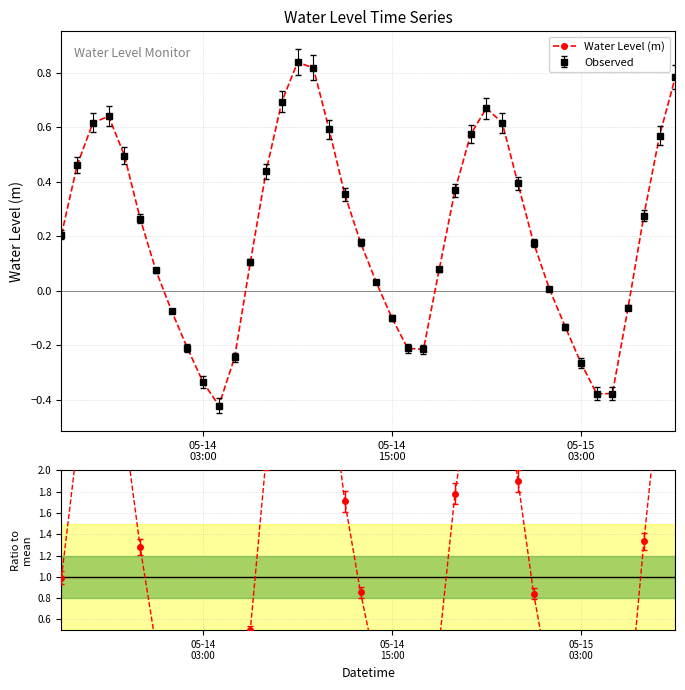

At which label does the data first exceed 0?

05-14
03:00